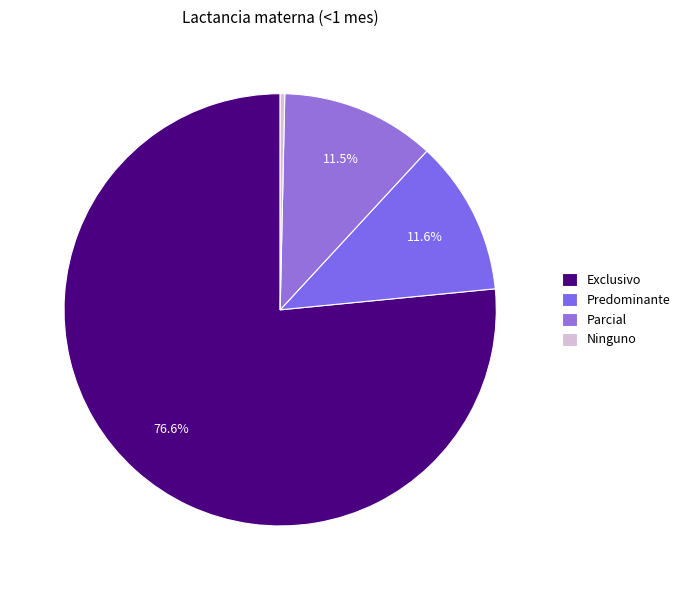

Is Exclusivo the majority of the pie?

Yes